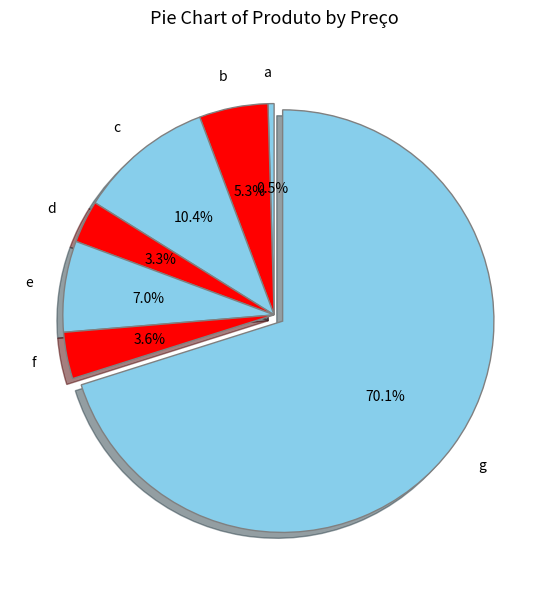

The e slice represents 7% of the pie. True or false?

True